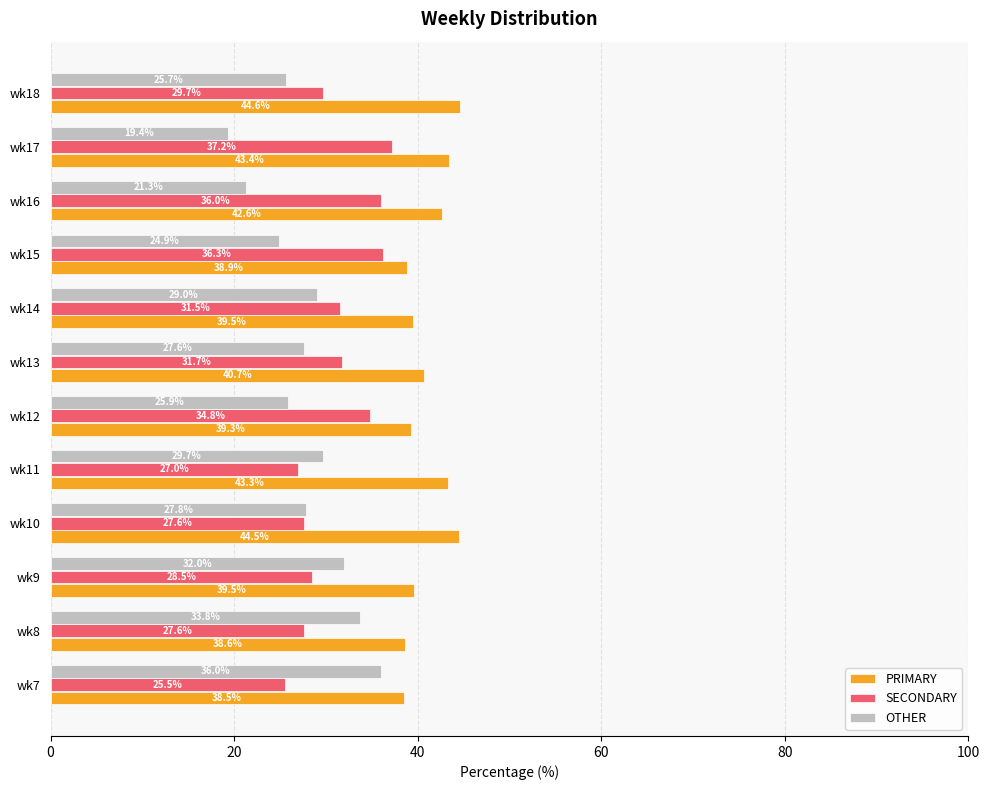

What is the sum of the OTHER values at wk8 and wk16?

55.1